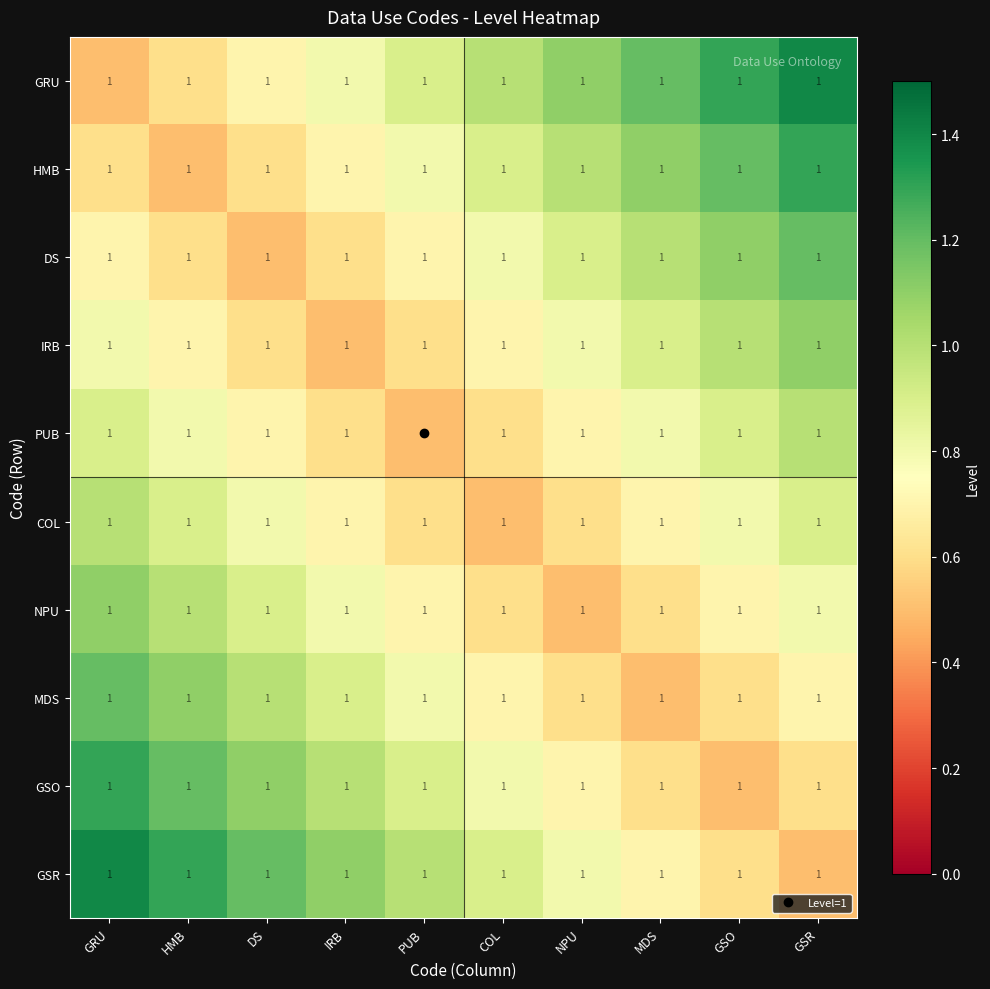

What is the sum of all GSR values?

9.5